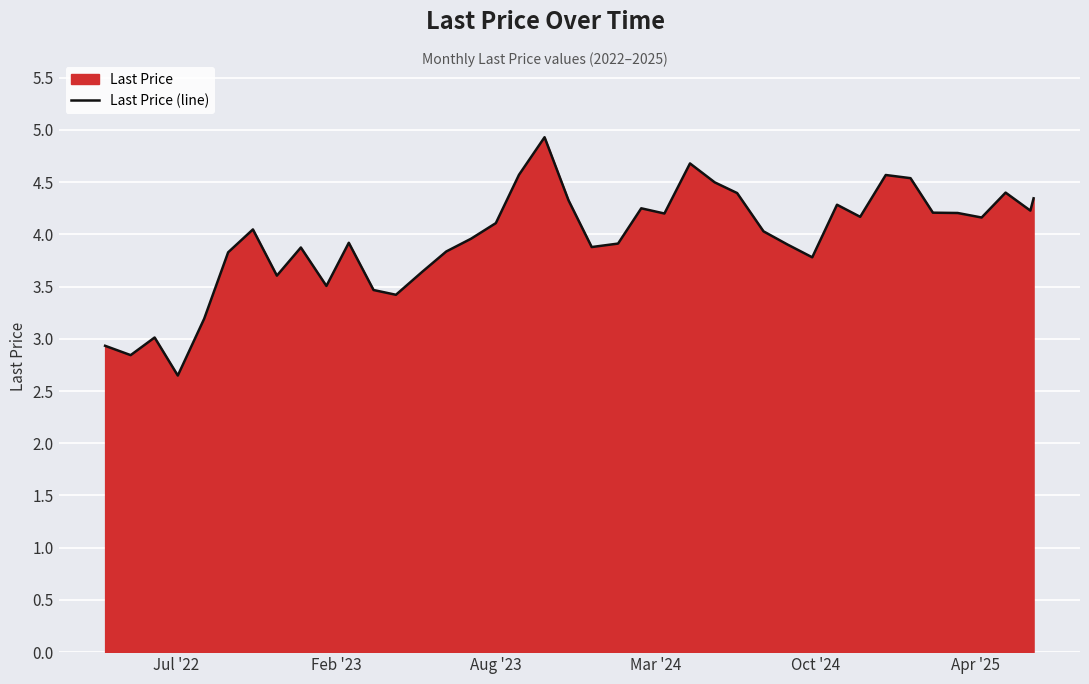

What is the greatest value displayed?

4.9